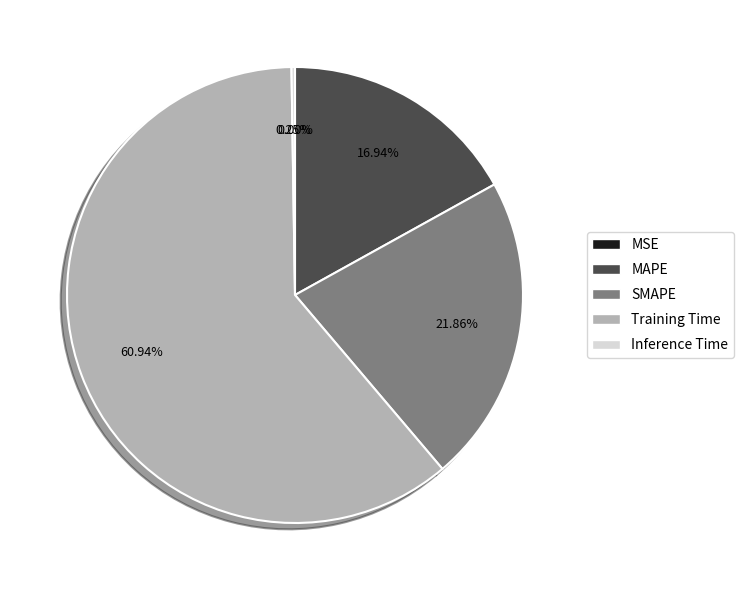

Which category has the biggest portion of the pie?

Training Time